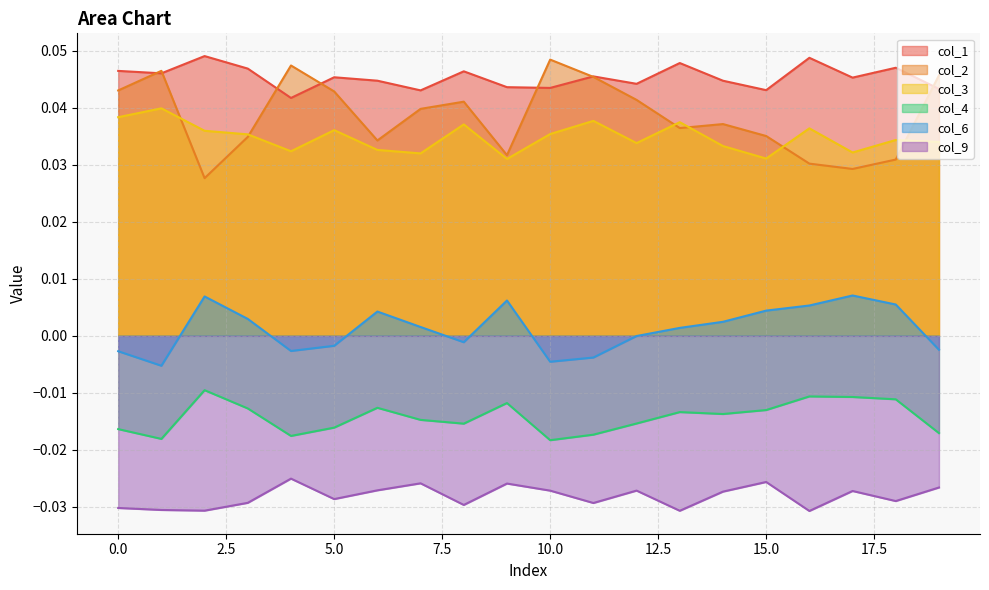

Which series has the largest total across all categories?

col_1